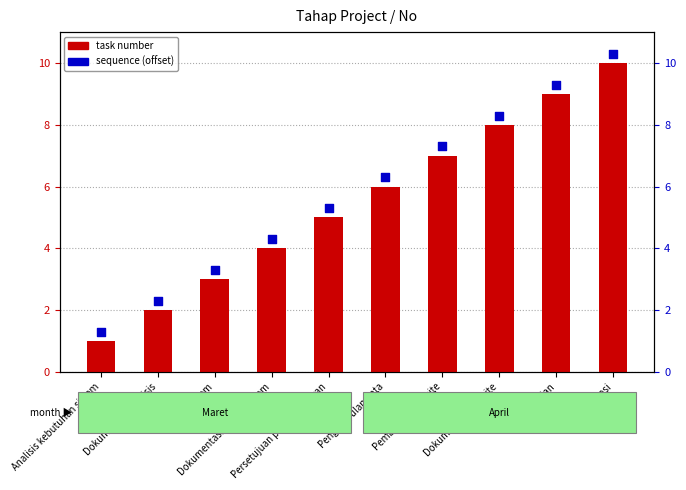

What is the total value across all series at Presentasi?

20.3